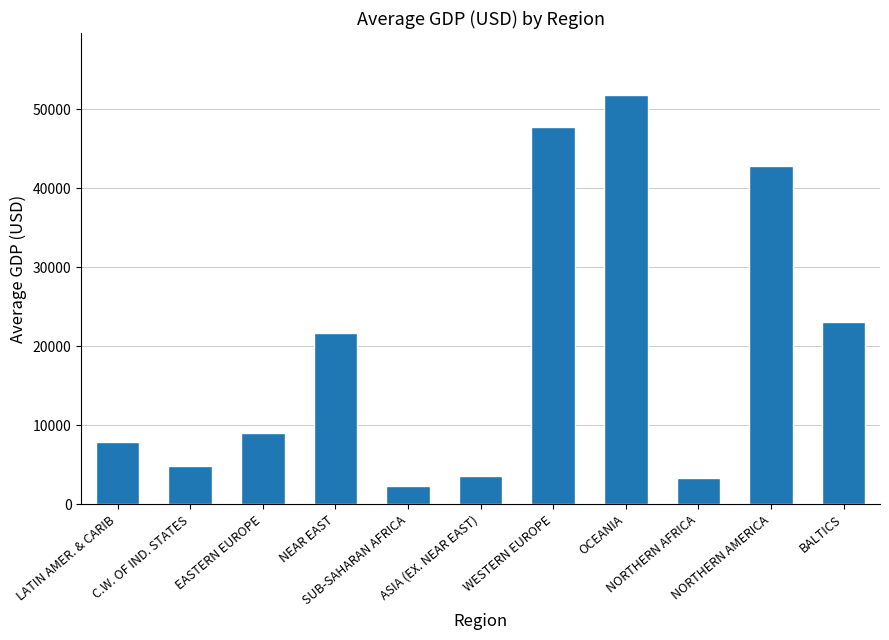

What is the average value?

19822.2